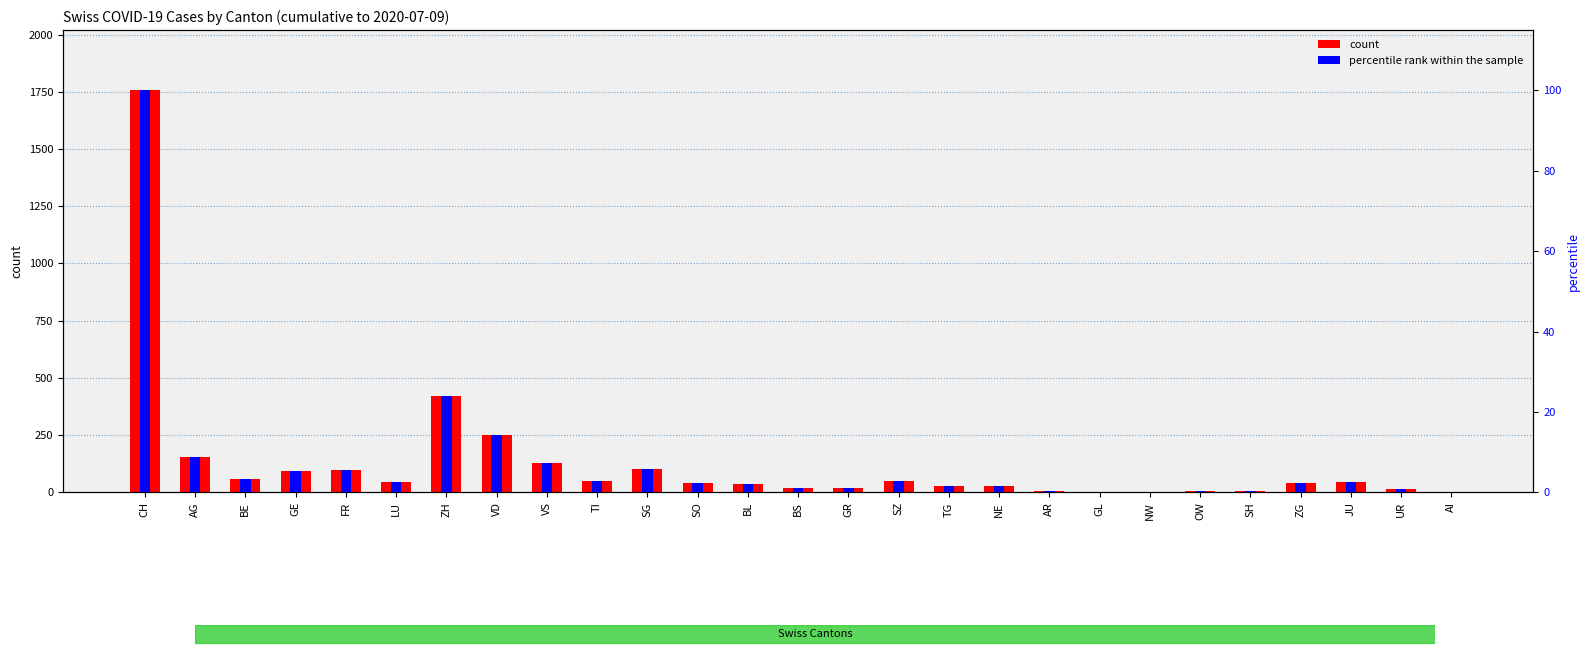

How many positive values does the count series have?

26